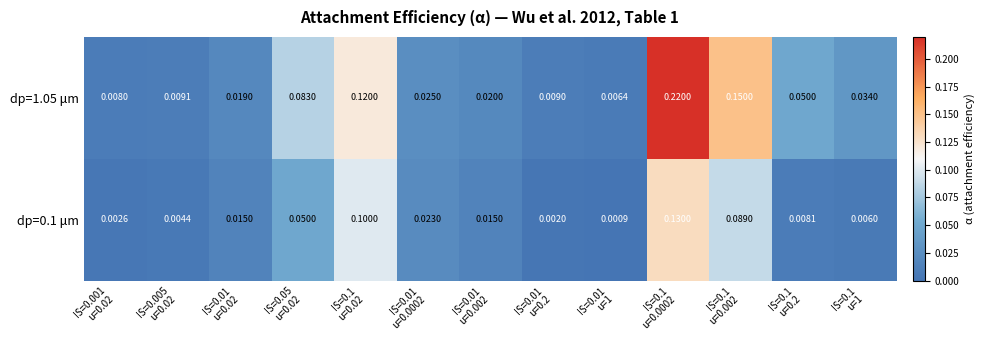

How many data points does each series have?

13